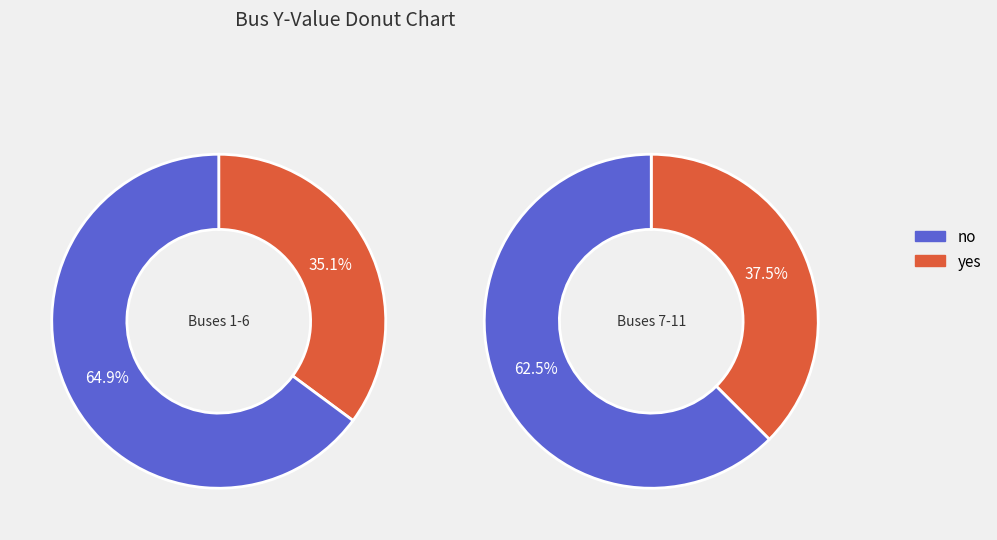

What is the change in value from 4 to 9?

-3